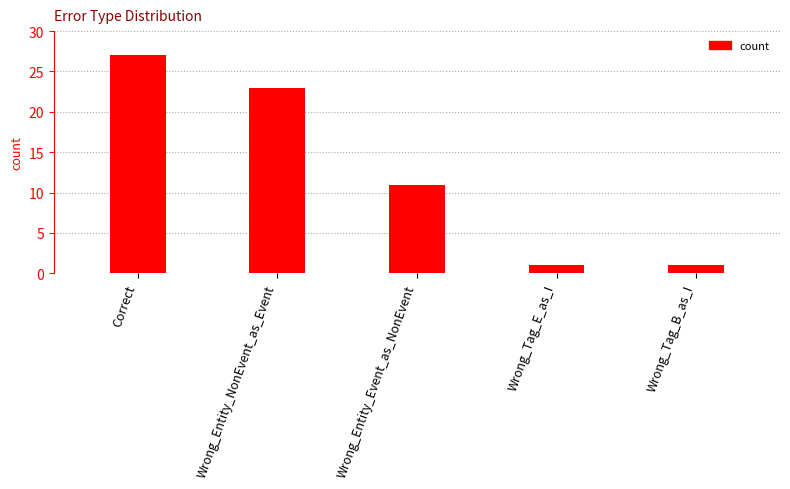

What is the change in value from Wrong_Entity_NonEvent_as_Event to Wrong_Tag_B_as_I?

-22